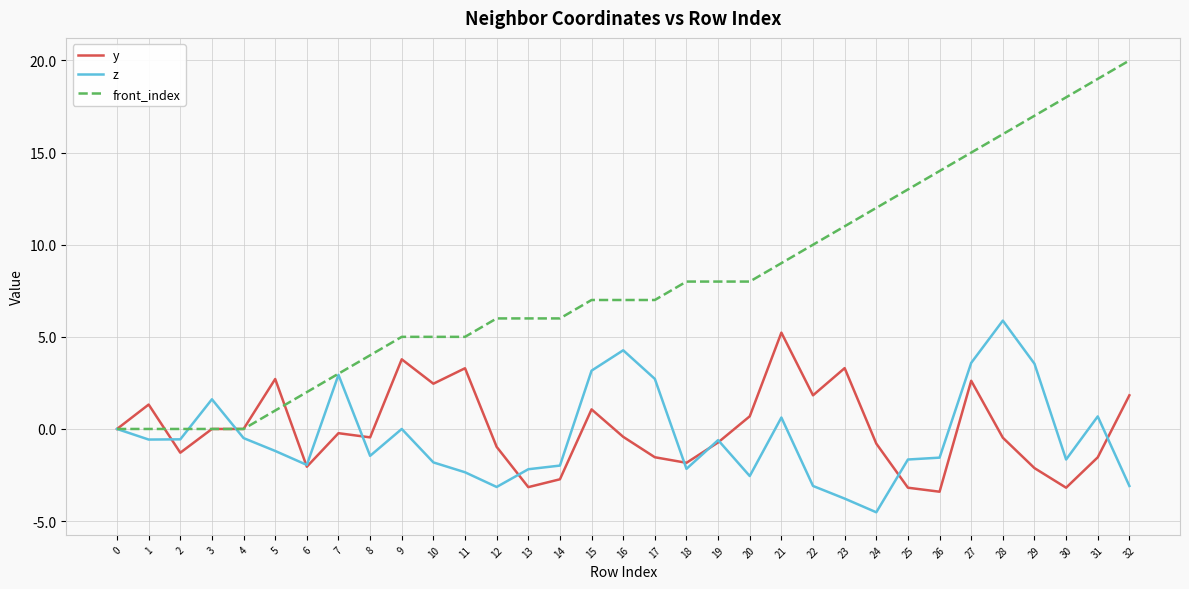

What is the sum of the z values at 5 and 20?

-3.7